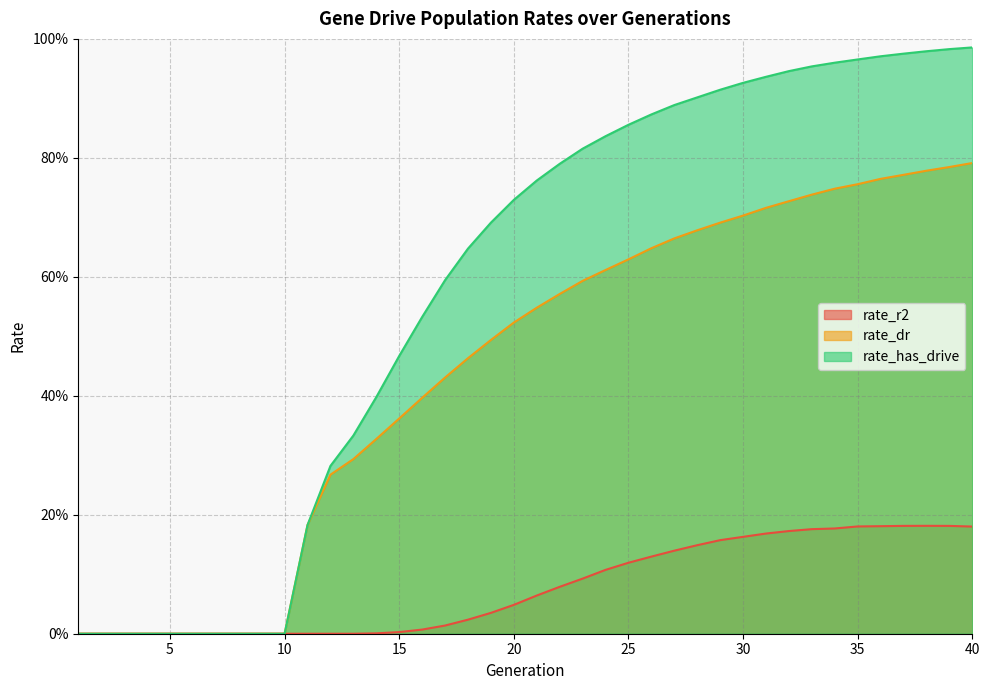

True or false: rate_has_drive and rate_r2 cross at least once.

False